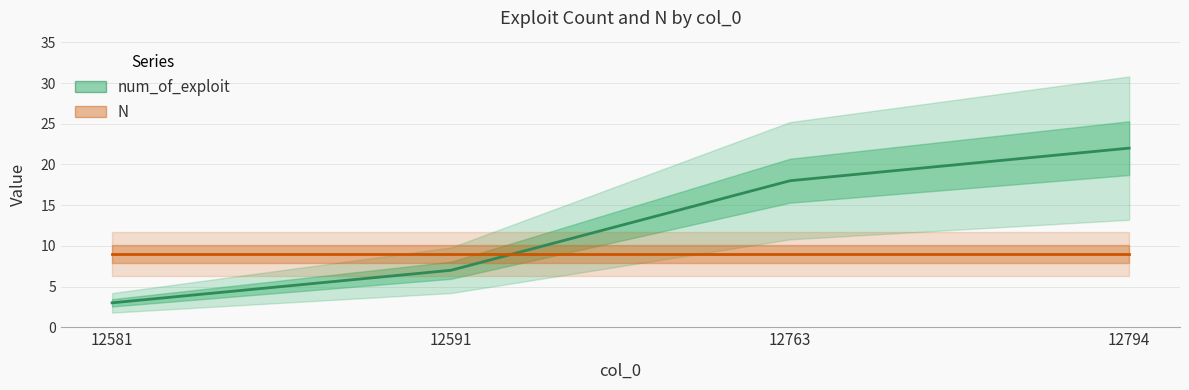

List the series in order of their peak value, highest first.

num_of_exploit, N